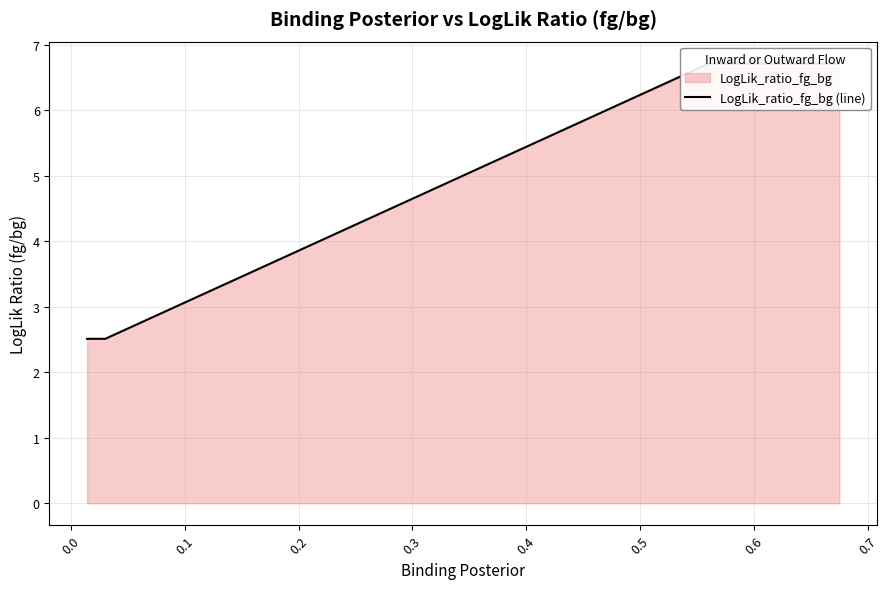

What is the label of the 5th point from the left?

0.3